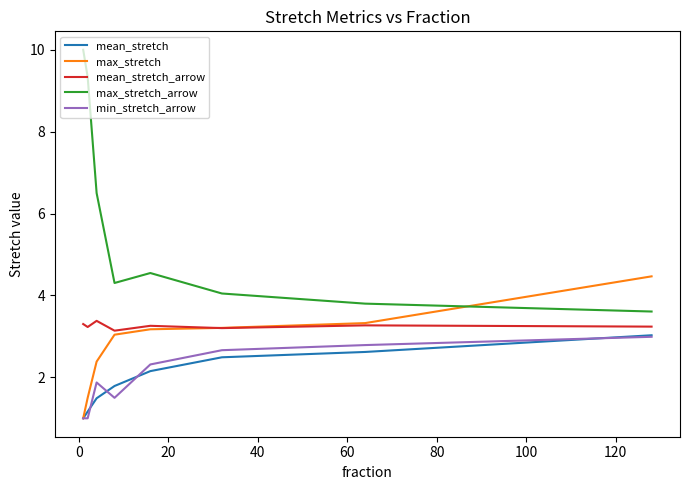

What is the difference between the second highest and second lowest values in the mean_stretch_arrow series?

0.1